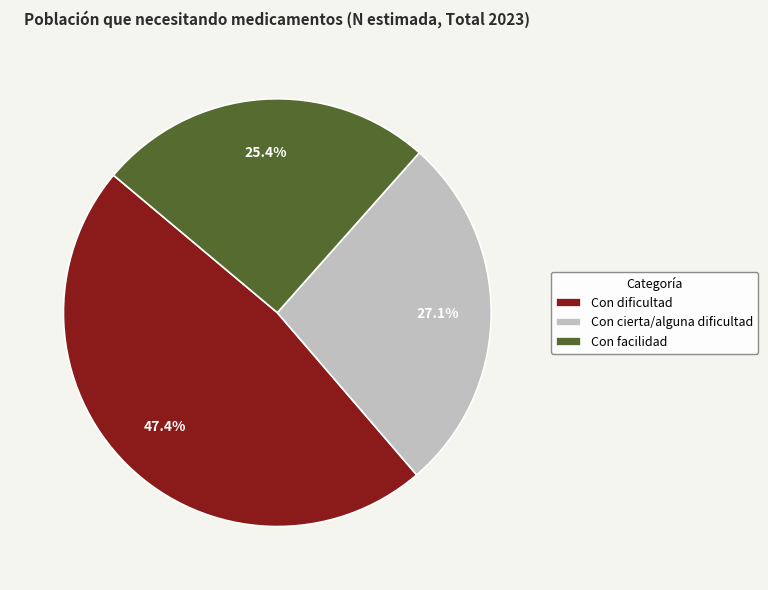

Which slice is the largest?

Con dificultad